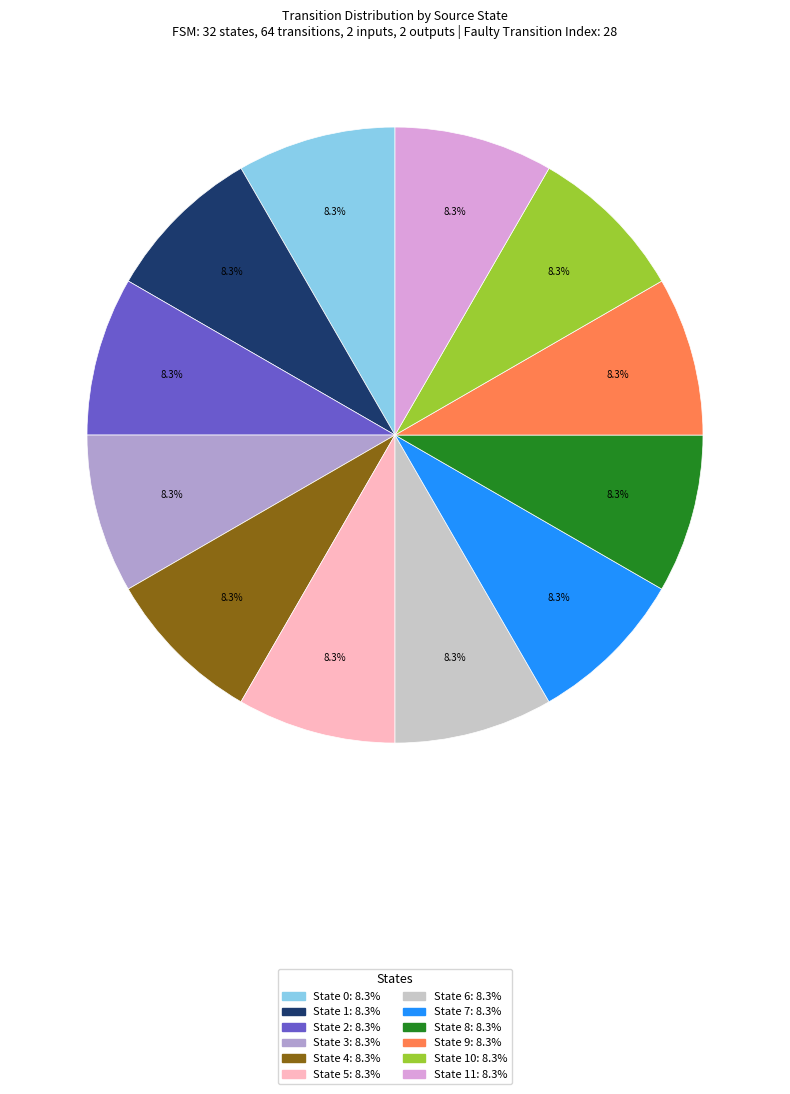

Is there a majority slice in this chart?

No